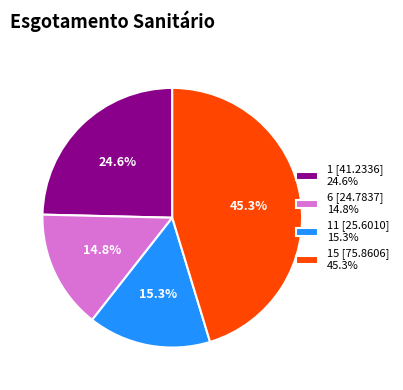

Is the sum of 1 [41.2336] 24.6% and 6 [24.7837] 14.8% greater than half?

No